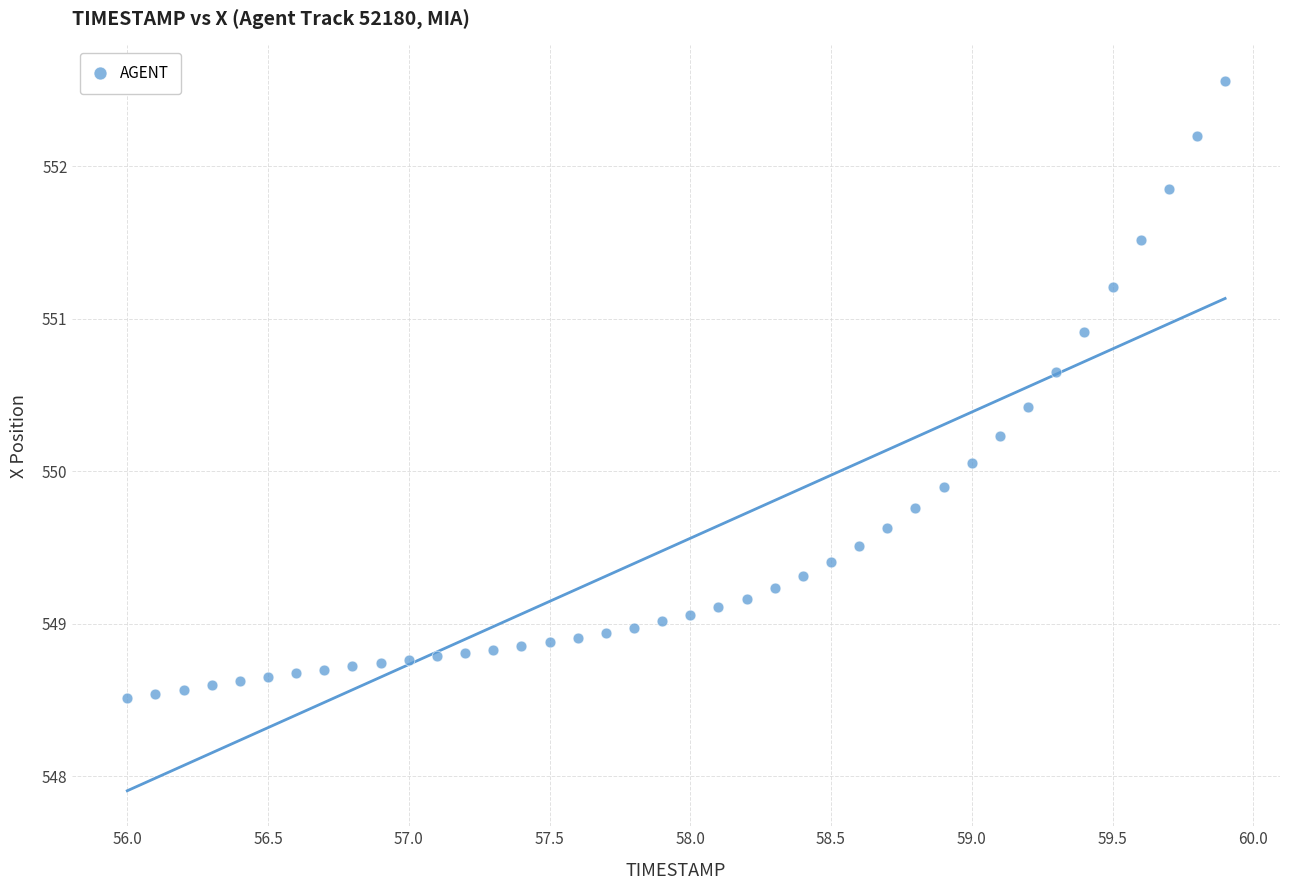

What is the range of Y values (max minus min)?

4.1